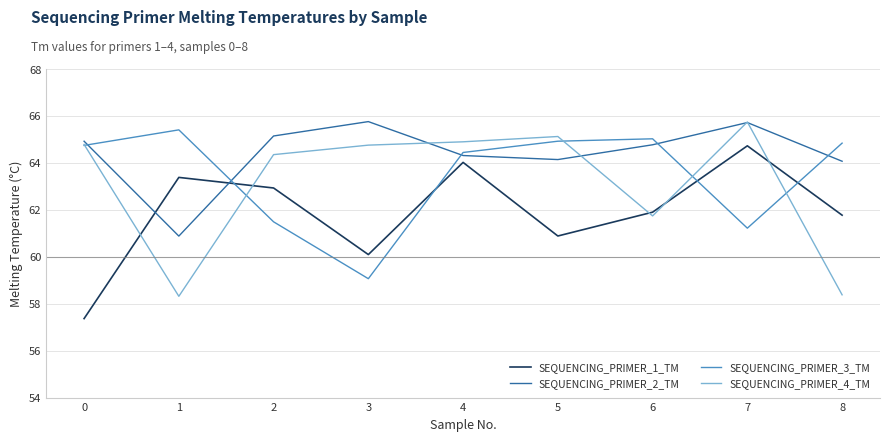

At which label is SEQUENCING_PRIMER_1_TM closest to 61?

5